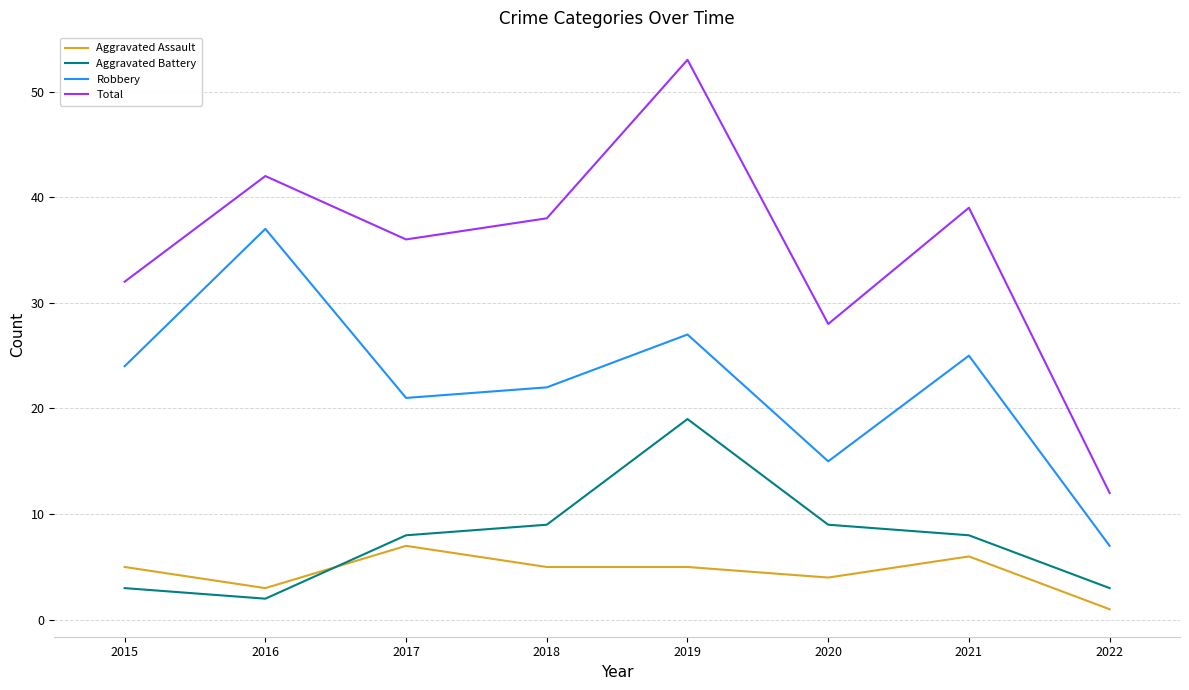

Reading left to right, list all the values displayed in this chart.

Aggravated Assault: 2015=5	2016=3	2017=7	2018=5	2019=5	2020=4	2021=6	2022=1
Aggravated Battery: 2015=3	2016=2	2017=8	2018=9	2019=19	2020=9	2021=8	2022=3
Robbery: 2015=24	2016=37	2017=21	2018=22	2019=27	2020=15	2021=25	2022=7
Total: 2015=32	2016=42	2017=36	2018=38	2019=53	2020=28	2021=39	2022=12